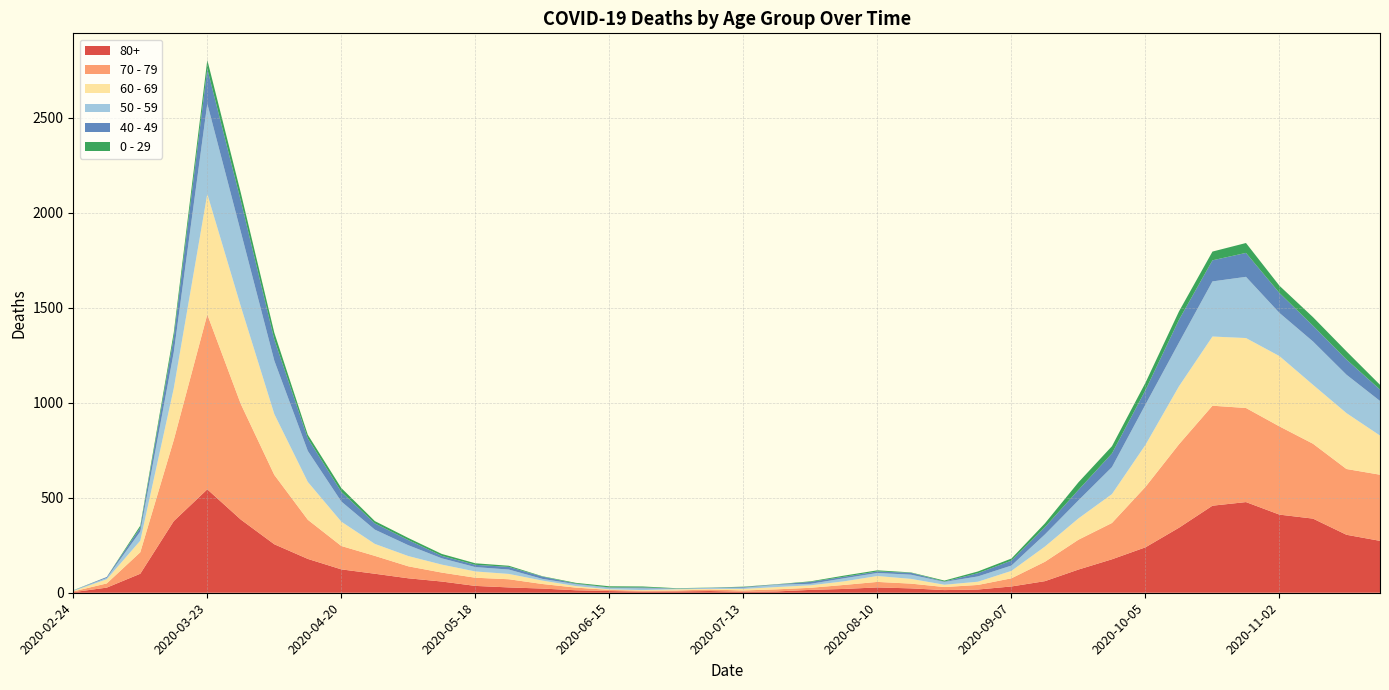

Reading left to right, transcribe all the data shown in this chart.

80+: 2020-02-24=3	2020-03-02=27	2020-03-09=100	2020-03-16=377	2020-03-23=544	2020-03-30=385	2020-04-06=255	2020-04-13=178	2020-04-20=123	2020-04-27=100	2020-05-04=76	2020-05-11=59	2020-05-18=36	2020-05-25=28	2020-06-01=22	2020-06-08=13	2020-06-15=9	2020-06-22=6	2020-06-29=7	2020-07-06=9	2020-07-13=5	2020-07-20=7	2020-07-27=15	2020-08-03=20	2020-08-10=28	2020-08-17=23	2020-08-24=14	2020-08-31=17	2020-09-07=33	2020-09-14=61	2020-09-21=122	2020-09-28=176	2020-10-05=239	2020-10-12=342	2020-10-19=458	2020-10-26=477	2020-11-02=411	2020-11-09=390	2020-11-16=305	2020-11-23=273
70 - 79: 2020-02-24=4	2020-03-02=22	2020-03-09=113	2020-03-16=427	2020-03-23=920	2020-03-30=608	2020-04-06=365	2020-04-13=206	2020-04-20=123	2020-04-27=94	2020-05-04=63	2020-05-11=47	2020-05-18=43	2020-05-25=43	2020-06-01=24	2020-06-08=14	2020-06-15=6	2020-06-22=5	2020-06-29=5	2020-07-06=8	2020-07-13=7	2020-07-20=11	2020-07-27=11	2020-08-03=21	2020-08-10=29	2020-08-17=25	2020-08-24=16	2020-08-31=24	2020-09-07=43	2020-09-14=102	2020-09-21=157	2020-09-28=191	2020-10-05=318	2020-10-12=439	2020-10-19=526	2020-10-26=495	2020-11-02=464	2020-11-09=394	2020-11-16=346	2020-11-23=348
60 - 69: 2020-02-24=2	2020-03-02=22	2020-03-09=61	2020-03-16=272	2020-03-23=634	2020-03-30=514	2020-04-06=320	2020-04-13=199	2020-04-20=128	2020-04-27=63	2020-05-04=54	2020-05-11=42	2020-05-18=33	2020-05-25=28	2020-06-01=18	2020-06-08=8	2020-06-15=3	2020-06-22=3	2020-06-29=6	2020-07-06=3	2020-07-13=8	2020-07-20=12	2020-07-27=13	2020-08-03=19	2020-08-10=31	2020-08-17=25	2020-08-24=12	2020-08-31=17	2020-09-07=39	2020-09-14=80	2020-09-21=112	2020-09-28=152	2020-10-05=221	2020-10-12=305	2020-10-19=364	2020-10-26=368	2020-11-02=370	2020-11-09=310	2020-11-16=294	2020-11-23=206
50 - 59: 2020-02-24=3	2020-03-02=7	2020-03-09=48	2020-03-16=190	2020-03-23=475	2020-03-30=392	2020-04-06=281	2020-04-13=163	2020-04-20=106	2020-04-27=75	2020-05-04=57	2020-05-11=33	2020-05-18=23	2020-05-25=23	2020-06-01=9	2020-06-08=10	2020-06-15=8	2020-06-22=9	2020-06-29=3	2020-07-06=5	2020-07-13=6	2020-07-20=12	2020-07-27=8	2020-08-03=16	2020-08-10=16	2020-08-17=22	2020-08-24=15	2020-08-31=28	2020-09-07=28	2020-09-14=64	2020-09-21=95	2020-09-28=142	2020-10-05=212	2020-10-12=230	2020-10-19=290	2020-10-26=322	2020-11-02=227	2020-11-09=228	2020-11-16=202	2020-11-23=182
40 - 49: 2020-02-24=0	2020-03-02=5	2020-03-09=21	2020-03-16=79	2020-03-23=183	2020-03-30=163	2020-04-06=111	2020-04-13=66	2020-04-20=51	2020-04-27=33	2020-05-04=27	2020-05-11=13	2020-05-18=12	2020-05-25=14	2020-06-01=12	2020-06-08=3	2020-06-15=2	2020-06-22=5	2020-06-29=1	2020-07-06=1	2020-07-13=4	2020-07-20=2	2020-07-27=10	2020-08-03=8	2020-08-10=8	2020-08-17=10	2020-08-24=2	2020-08-31=17	2020-09-07=26	2020-09-14=38	2020-09-21=55	2020-09-28=72	2020-10-05=76	2020-10-12=120	2020-10-19=111	2020-10-26=126	2020-11-02=105	2020-11-09=83	2020-11-16=80	2020-11-23=60
0 - 29: 2020-02-24=1	2020-03-02=0	2020-03-09=10	2020-03-16=25	2020-03-23=47	2020-03-30=42	2020-04-06=36	2020-04-13=19	2020-04-20=20	2020-04-27=12	2020-05-04=11	2020-05-11=10	2020-05-18=8	2020-05-25=6	2020-06-01=2	2020-06-08=4	2020-06-15=6	2020-06-22=5	2020-06-29=2	2020-07-06=1	2020-07-13=2	2020-07-20=1	2020-07-27=3	2020-08-03=6	2020-08-10=6	2020-08-17=2	2020-08-24=5	2020-08-31=9	2020-09-07=11	2020-09-14=20	2020-09-21=40	2020-09-28=38	2020-10-05=39	2020-10-12=44	2020-10-19=46	2020-10-26=52	2020-11-02=38	2020-11-09=45	2020-11-16=43	2020-11-23=25